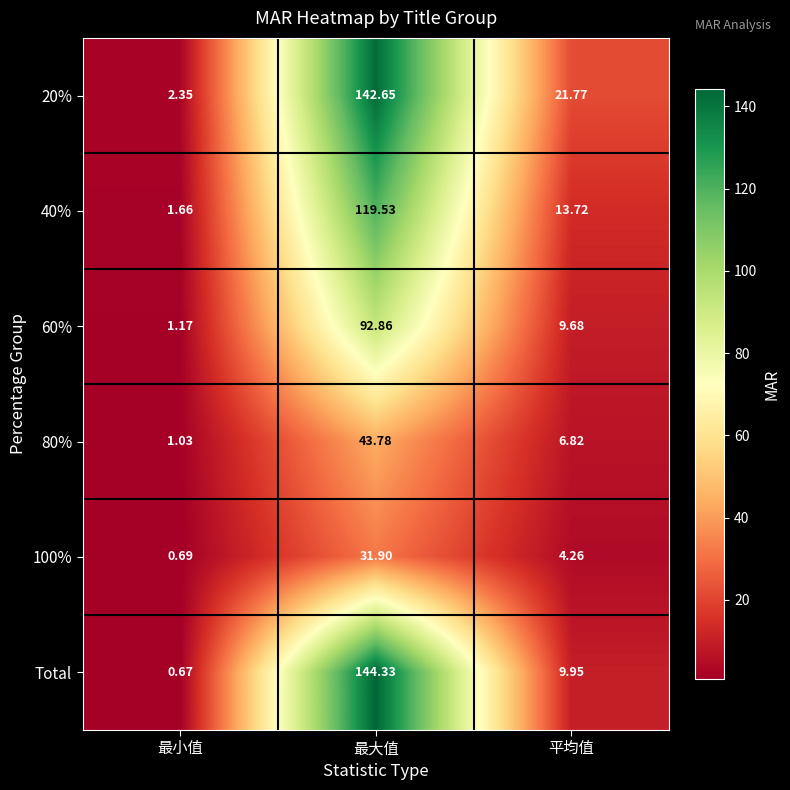

Which category has the highest value in the 80% series?

最大值